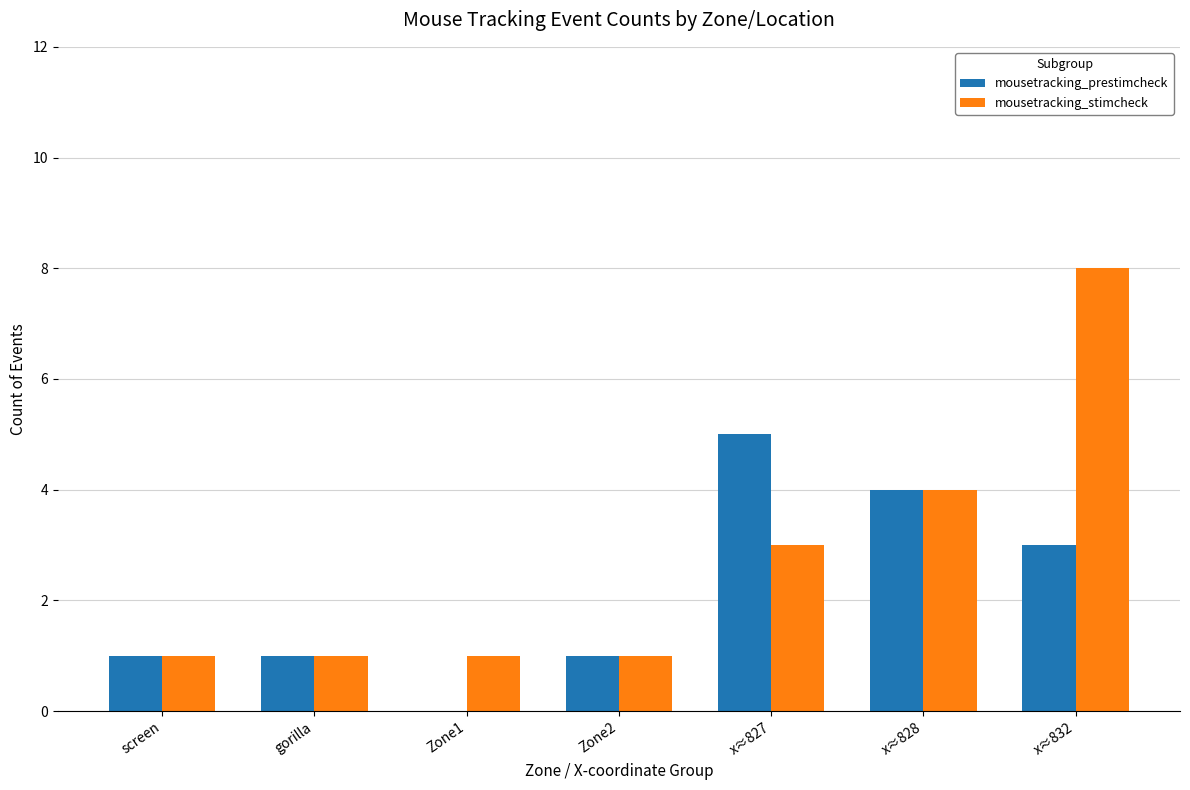

Which series has the largest total across all categories?

mousetracking_stimcheck